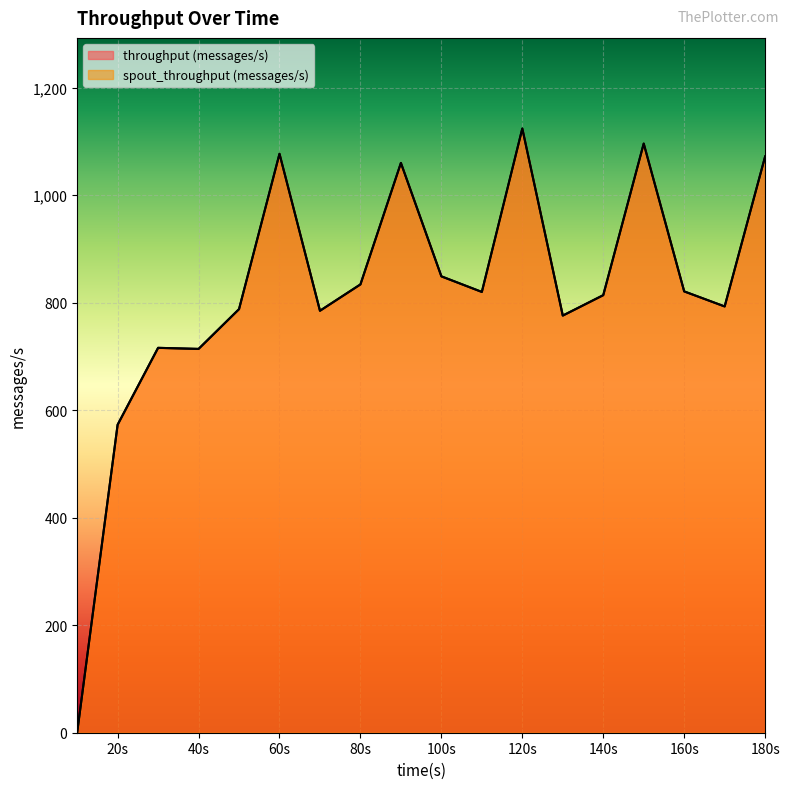

What is the value of the throughput (messages/s) point at the 18th from the left?

1072